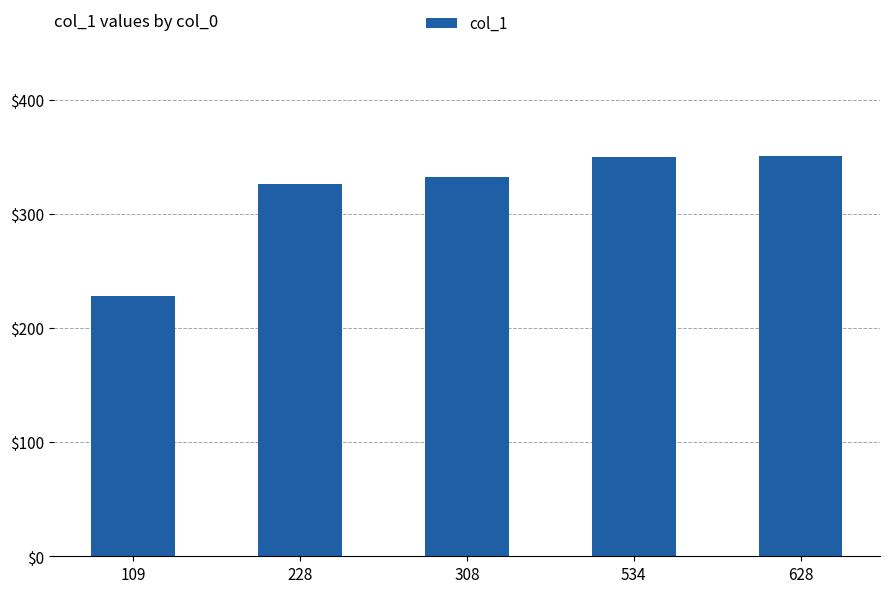

The value at 534 is 350. True or false?

True